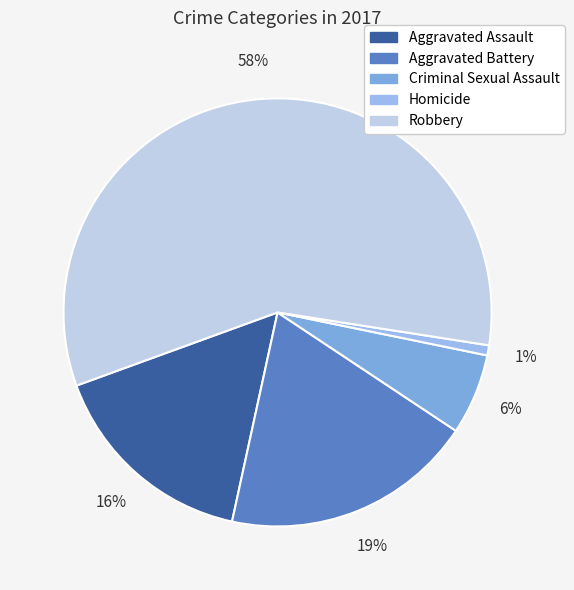

To the nearest percent, what is the average slice percentage?

20%